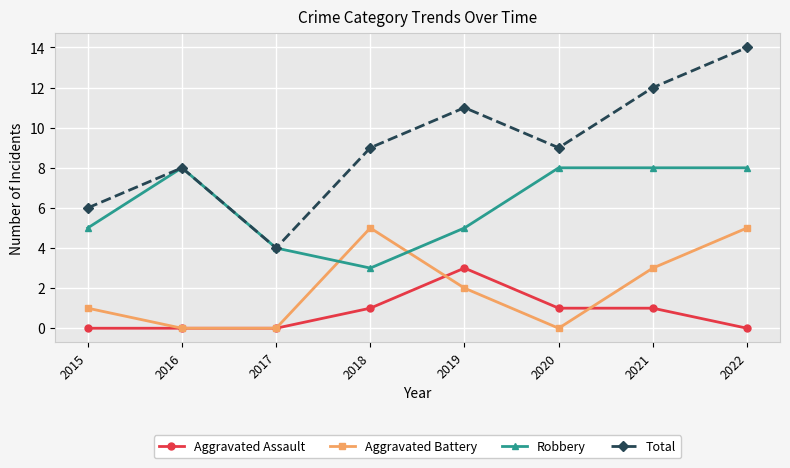

At which category does the chart reach its peak across all series?

2022